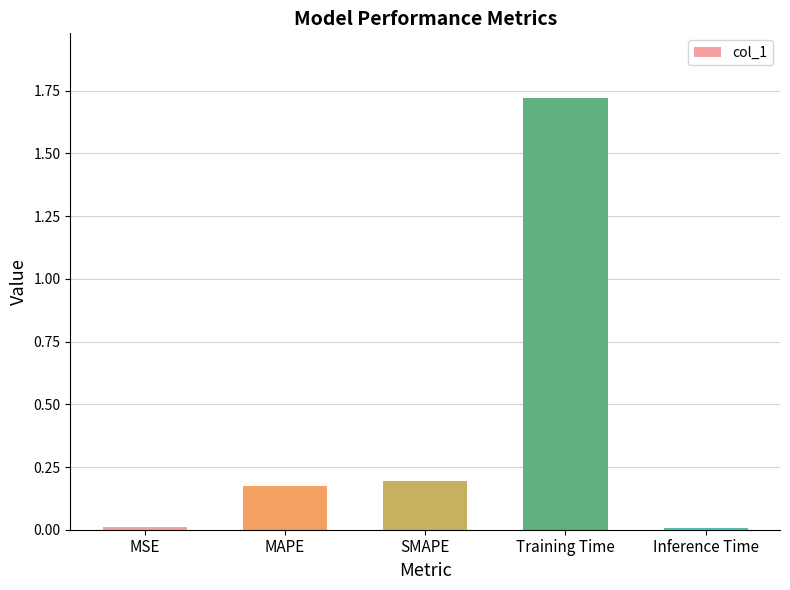

What is the change in value from SMAPE to Inference Time?

-0.2